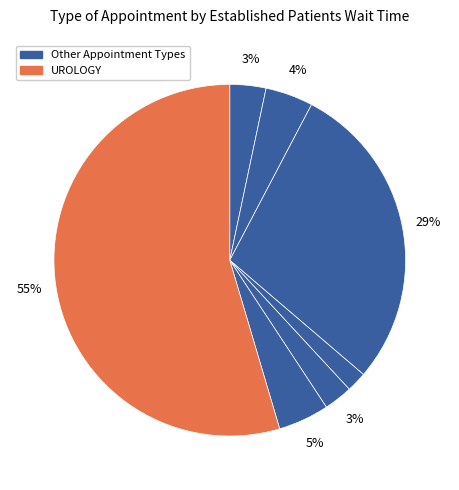

How many segments does this pie chart have?

7